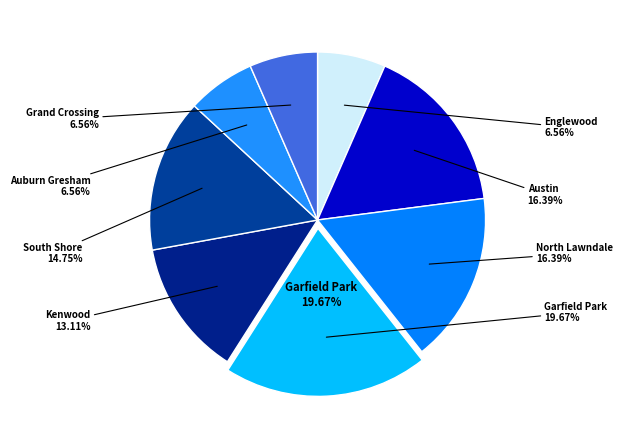

Is the sum of Grand Crossing and Garfield Park greater than half?

No